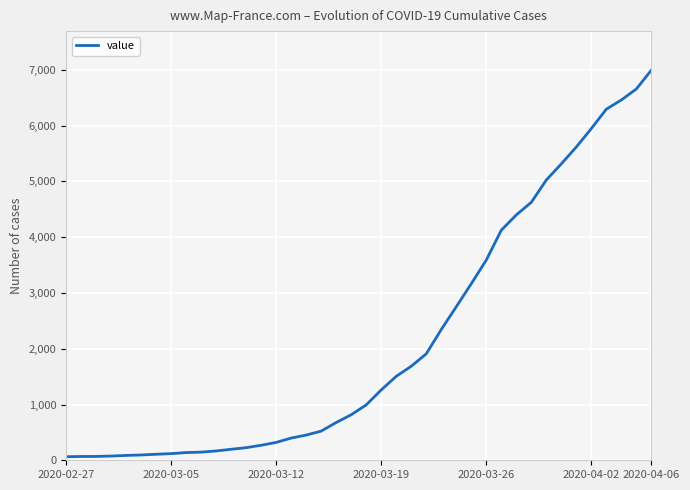

What is the greatest value displayed?

6995